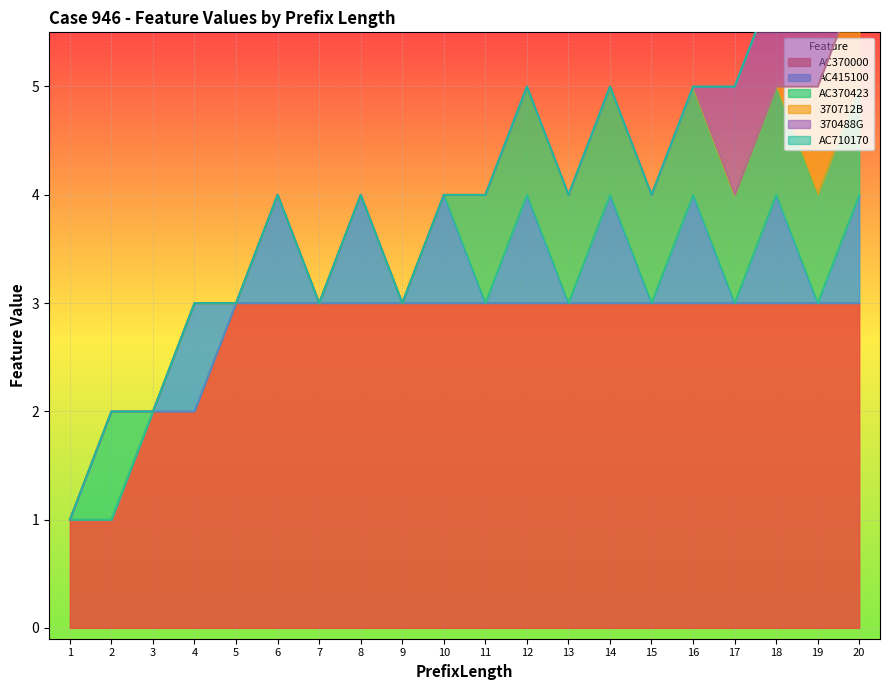

Which series has the largest total across all categories?

AC370000